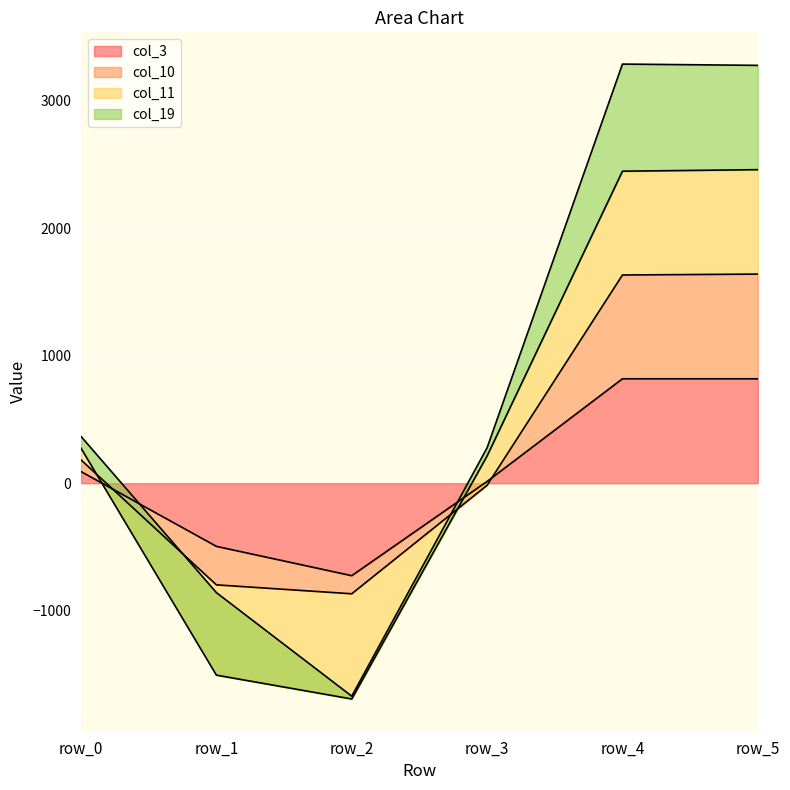

The col_3 series shows 91.3 at row_0. True or false?

True